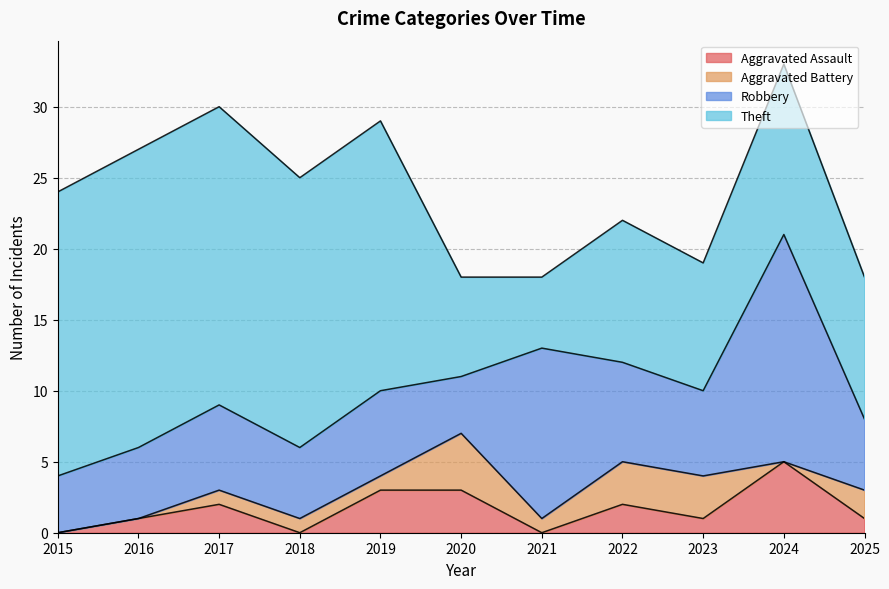

Reading left to right, extract all data points from this chart.

Aggravated Assault: 0	1	2	0	3	3	0	2	1	5	1
Aggravated Battery: 0	0	1	1	1	4	1	3	3	0	2
Robbery: 4	5	6	5	6	4	12	7	6	16	5
Theft: 20	21	21	19	19	7	5	10	9	12	10